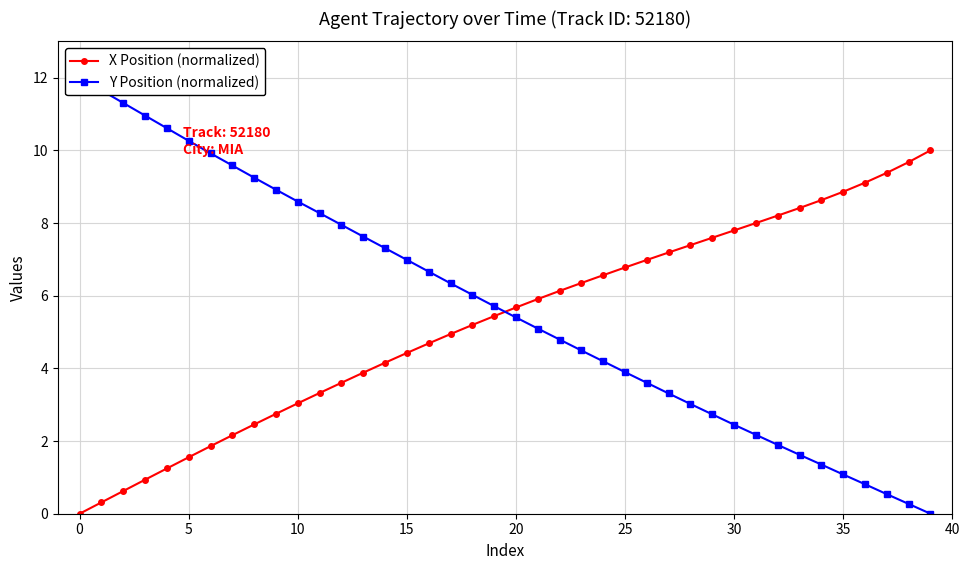

After their last crossing, which series has the higher values: X Position (normalized) or Y Position (normalized)?

X Position (normalized)